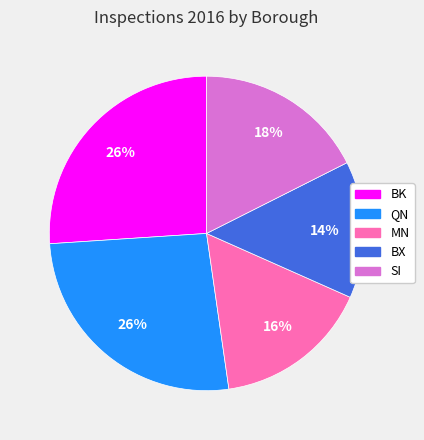

To the nearest percent, what is the average slice percentage?

20%